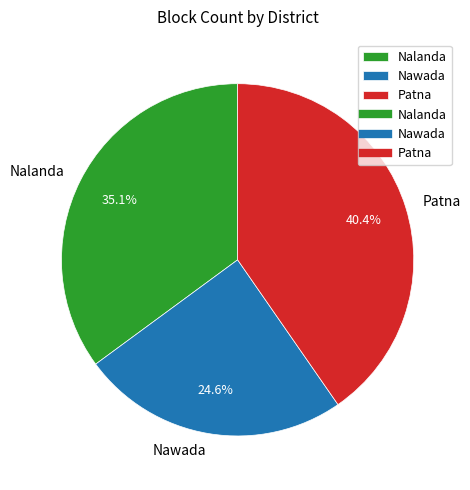

Approximately how many times larger is the value at Nalanda compared to Patna?

0.9